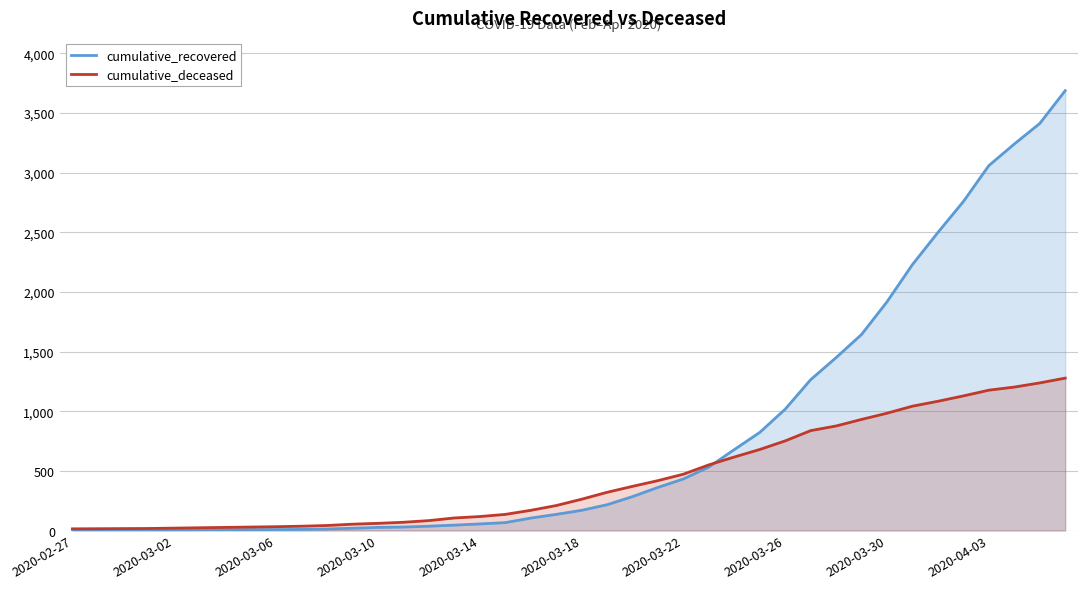

Which series has the widest spread of values?

cumulative_recovered